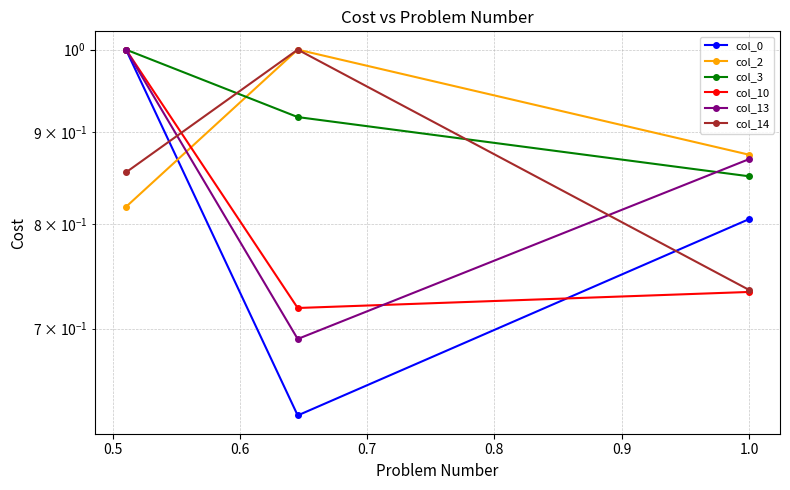

At which category does the chart reach its peak across all series?

0.6